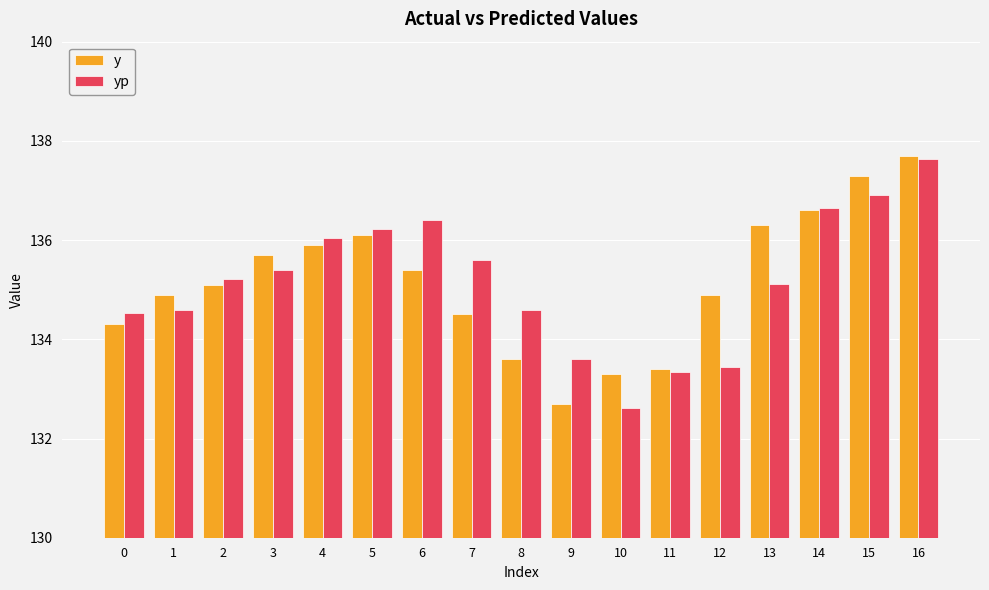

Are the bars horizontal?

No